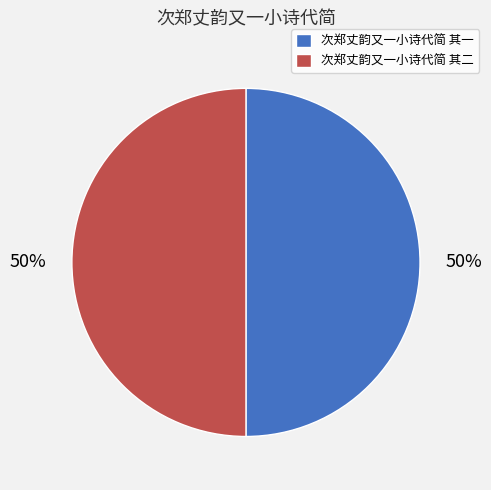

Approximately how many times larger is the value at 次郑丈韵又一小诗代简 其一 compared to 次郑丈韵又一小诗代简 其二?

1.0